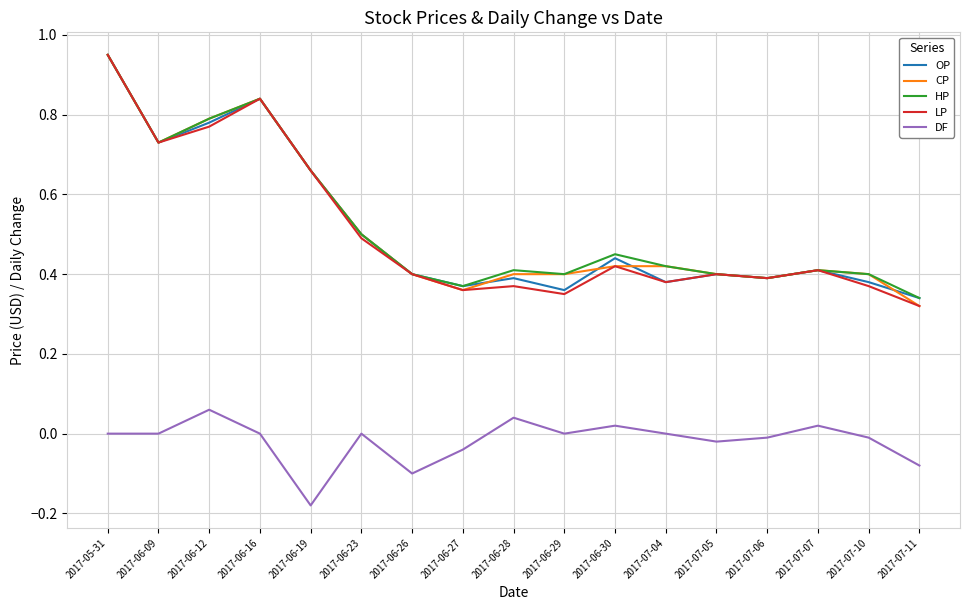

What position from the right is 2017-06-12?

15